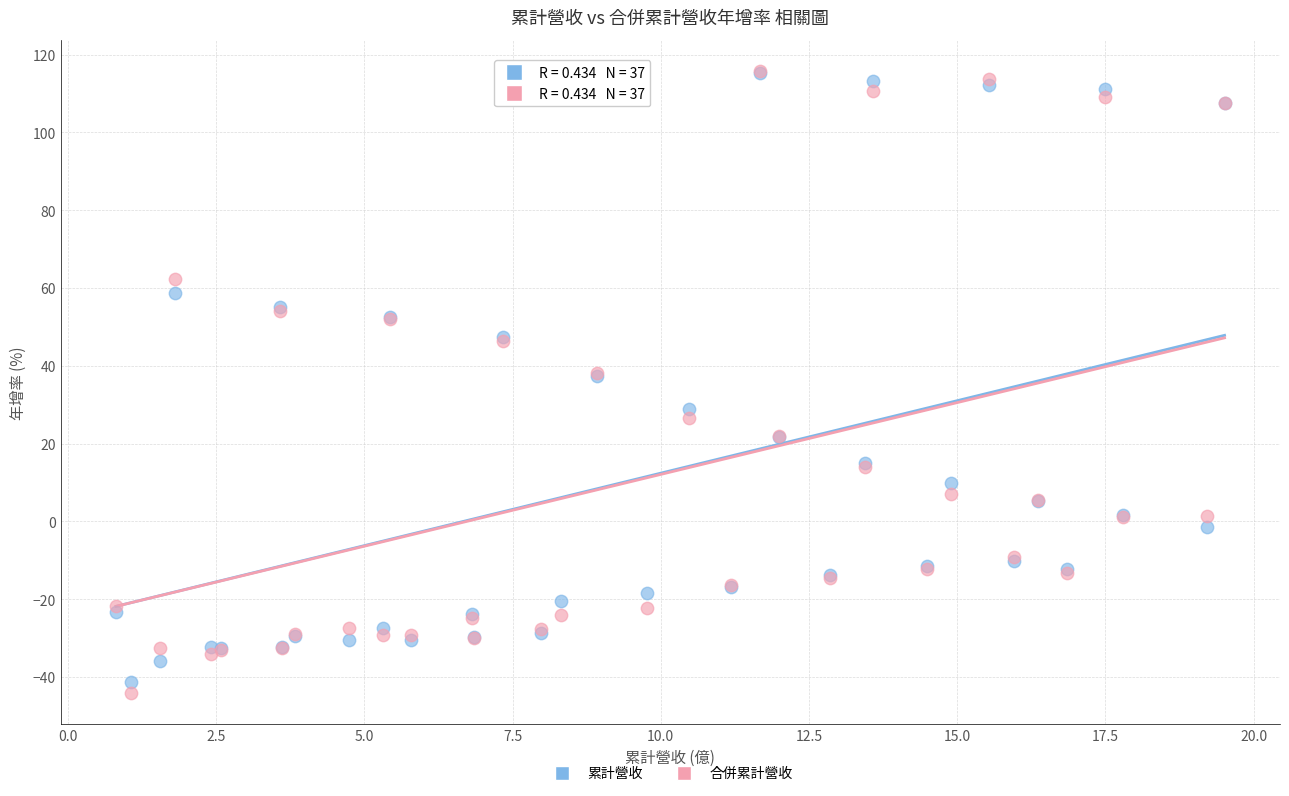

What are all the series names shown in the legend?

累計營收, 合併累計營收